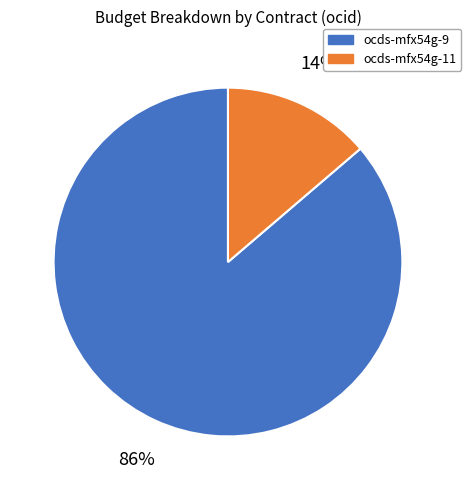

Does any single category account for the majority?

Yes